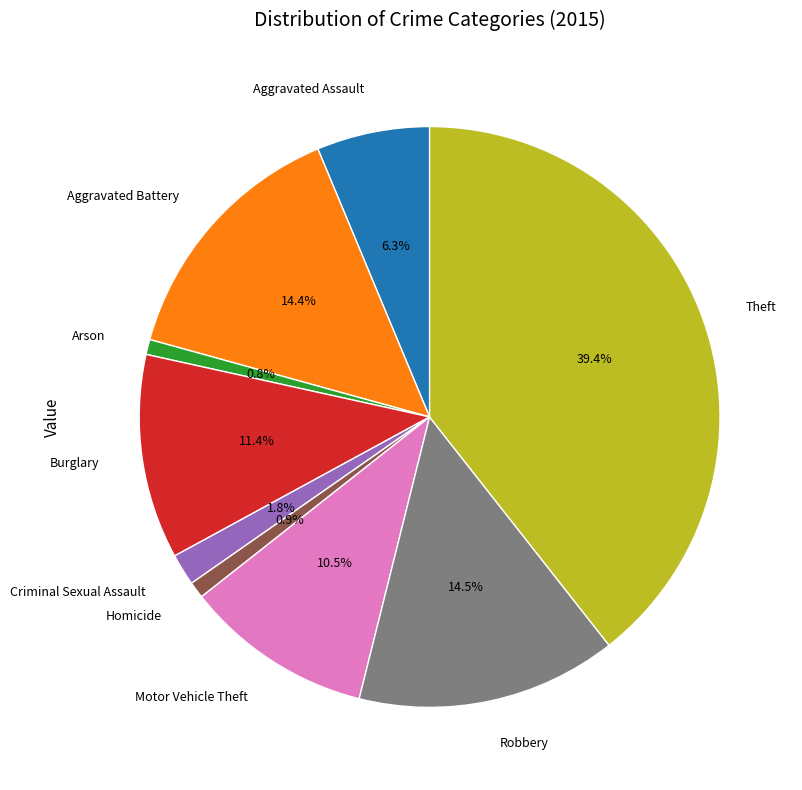

Count the number of slices in the pie.

9